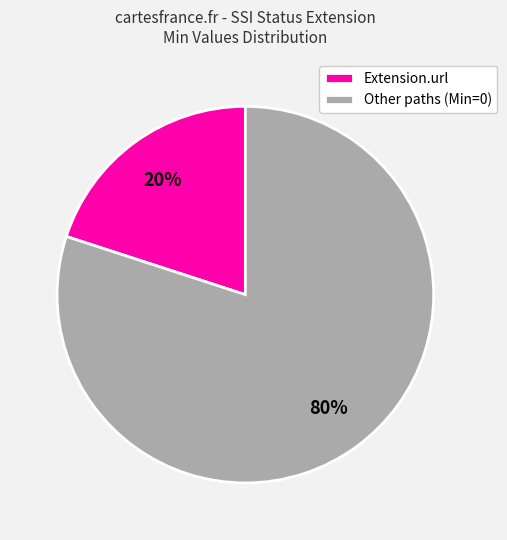

Which has a higher value, Extension.url or Other paths (Min=0)?

Other paths (Min=0)